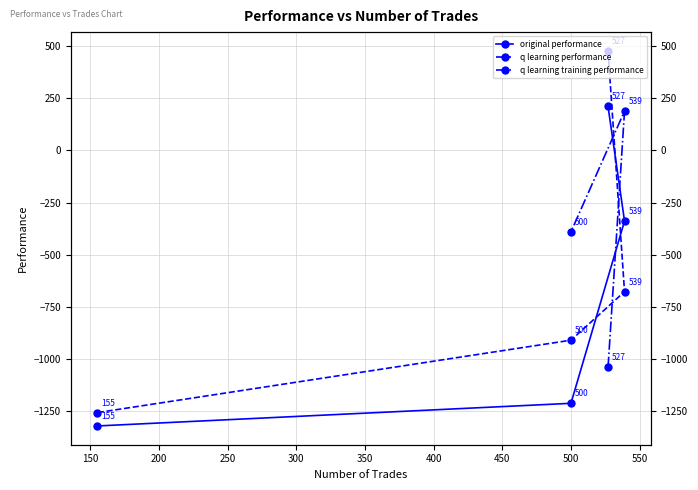

Does the chart display data point markers on the line(s)?

Yes